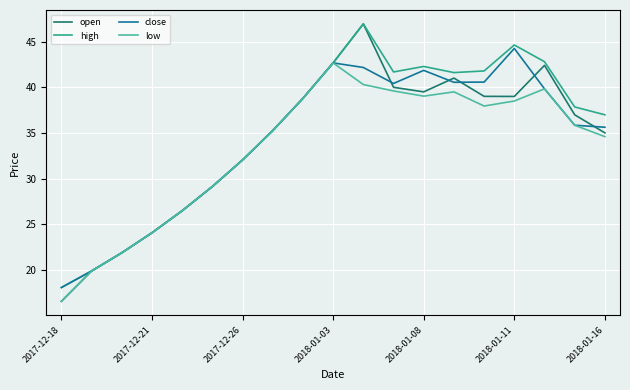

Which series has the largest range (max minus min)?

open